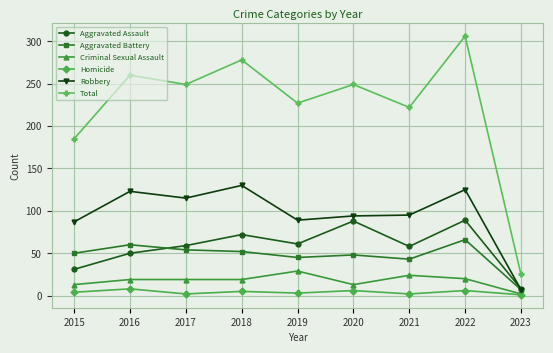

True or false: Criminal Sexual Assault has more than 0 points higher than both neighbors.

True